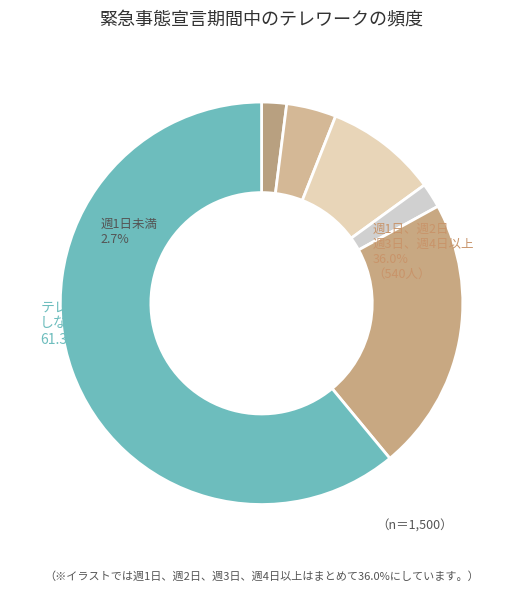

Does any single category account for the majority?

Yes